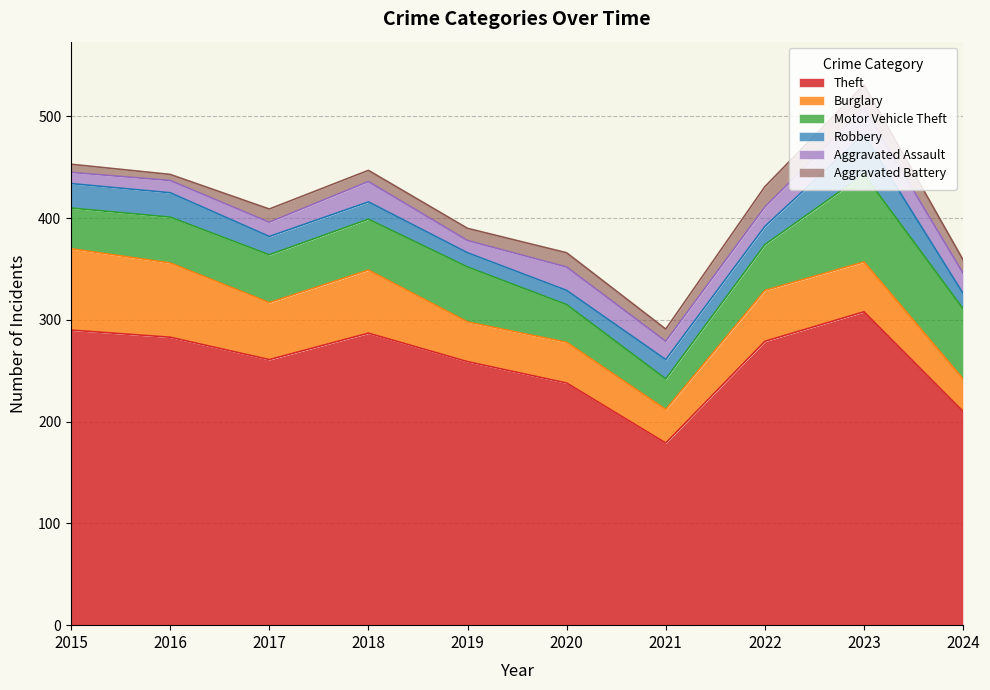

What is the sum of the Aggravated Battery values at 2023 and 2024?

36